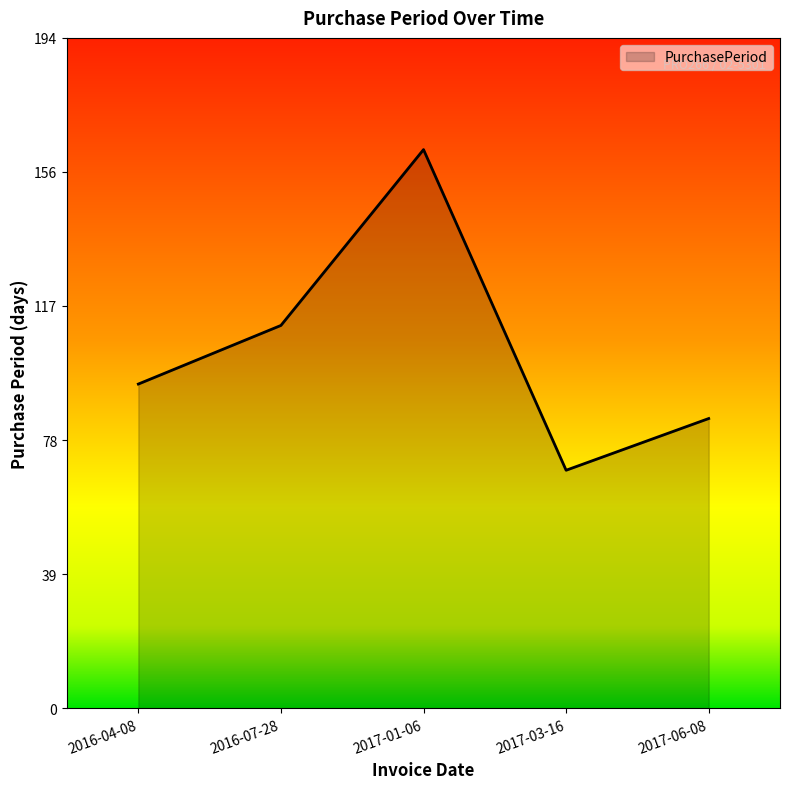

Is it true that the value at 2016-07-28 is 74?

False